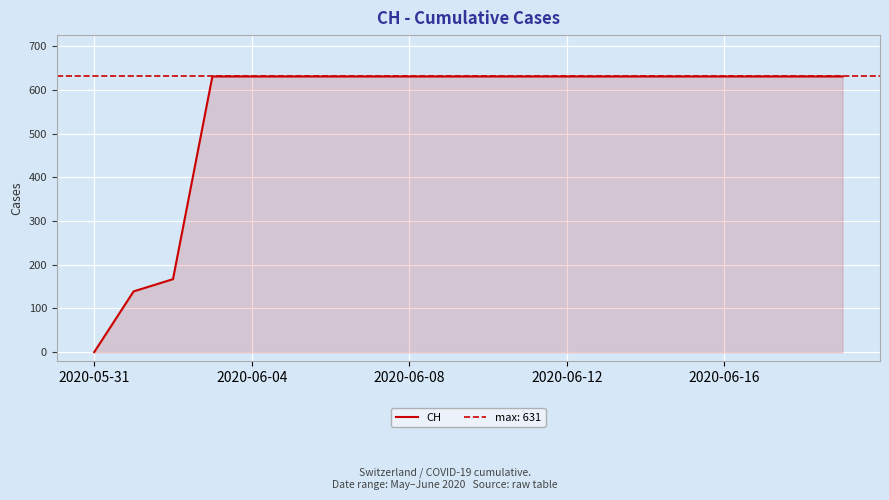

At which label does CH reach its minimum?

2020-05-31